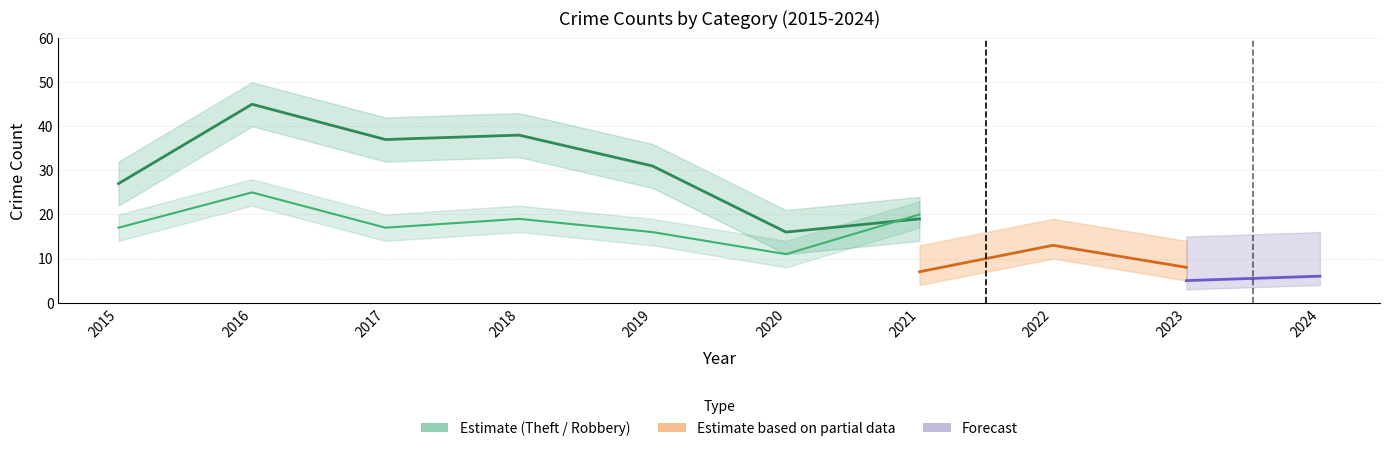

Which series changed the most between 2015 and 2023?

Theft